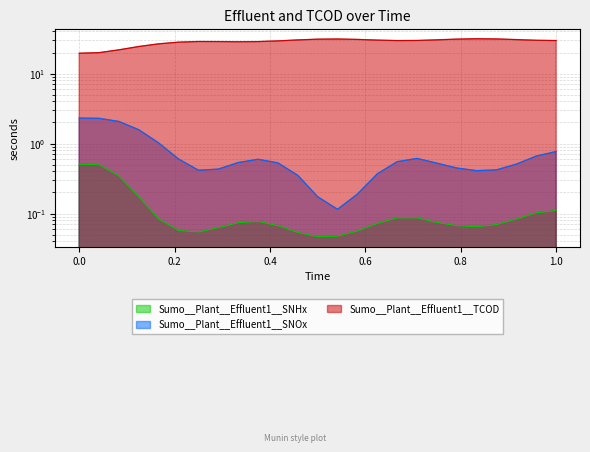

Which series has the largest total across all categories?

Sumo__Plant__Effluent1__TCOD